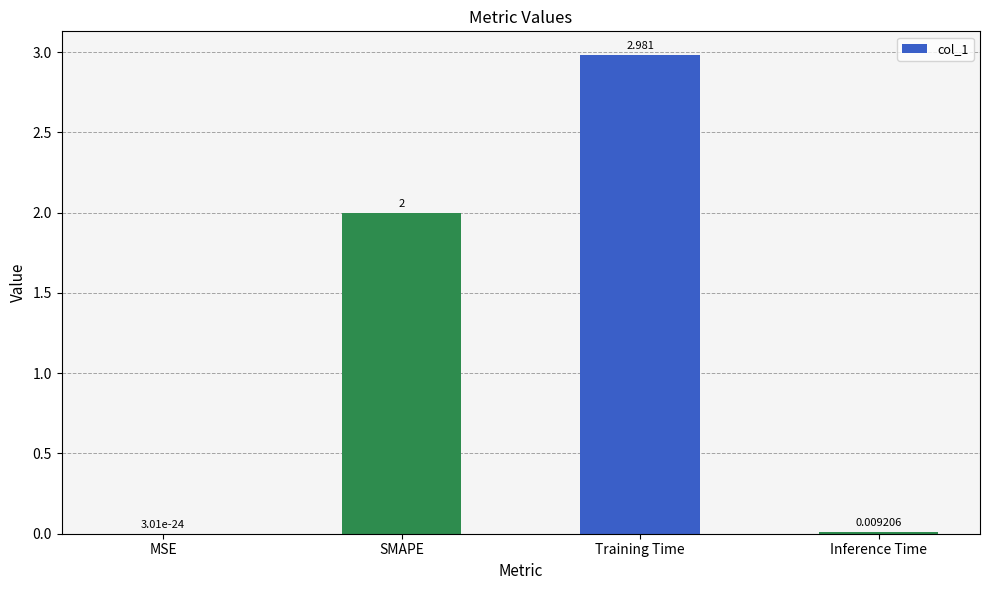

Where is the data nearest to the value 1?

Inference Time